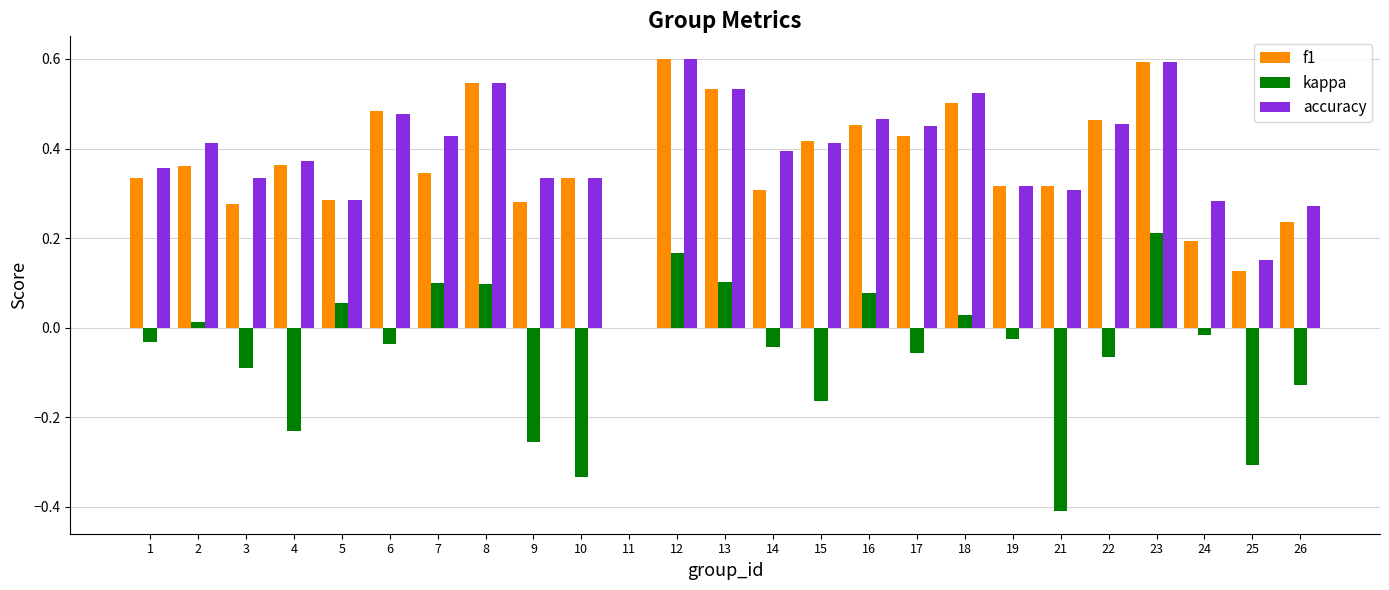

What is the greatest value displayed?

0.6